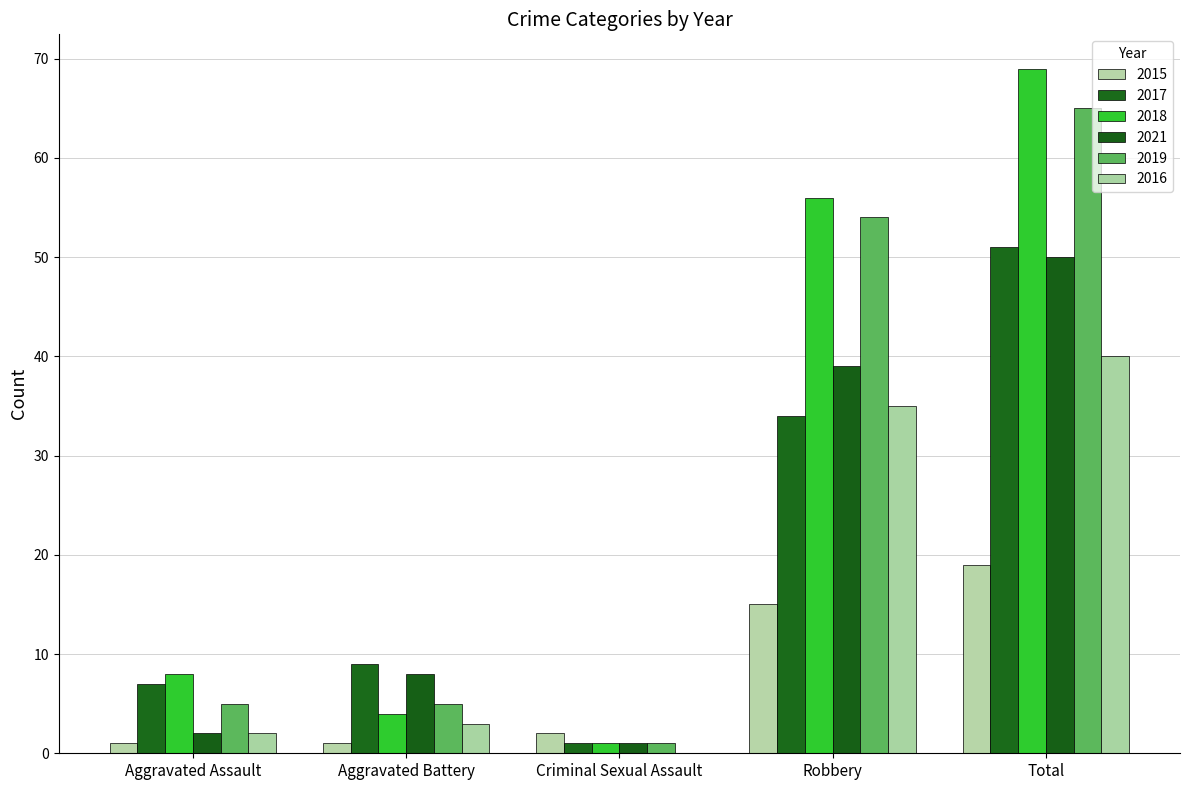

The 2021 series shows 1 at Criminal Sexual Assault. True or false?

True